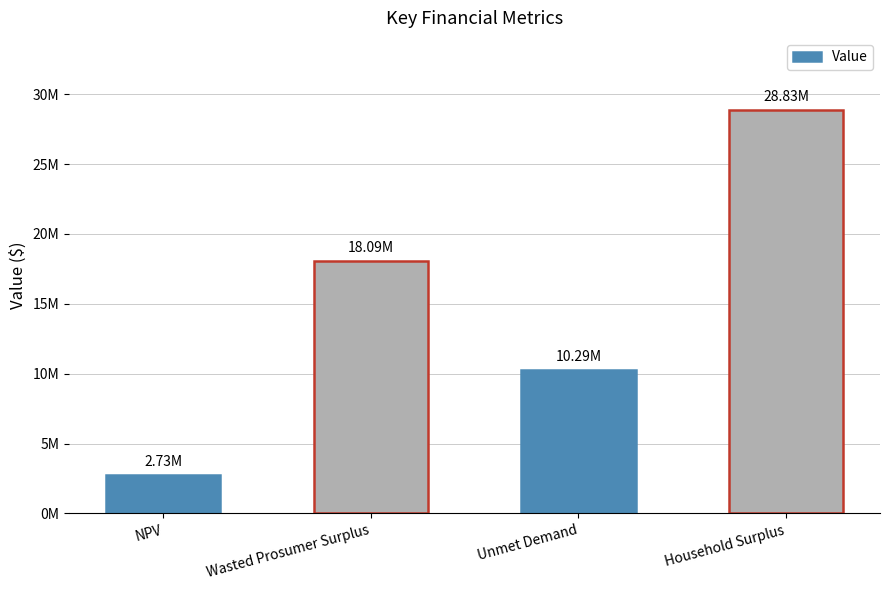

Reading left to right, what are all the values shown in this chart?

2725223.3	18093321.8	10285071.6	28834716.4